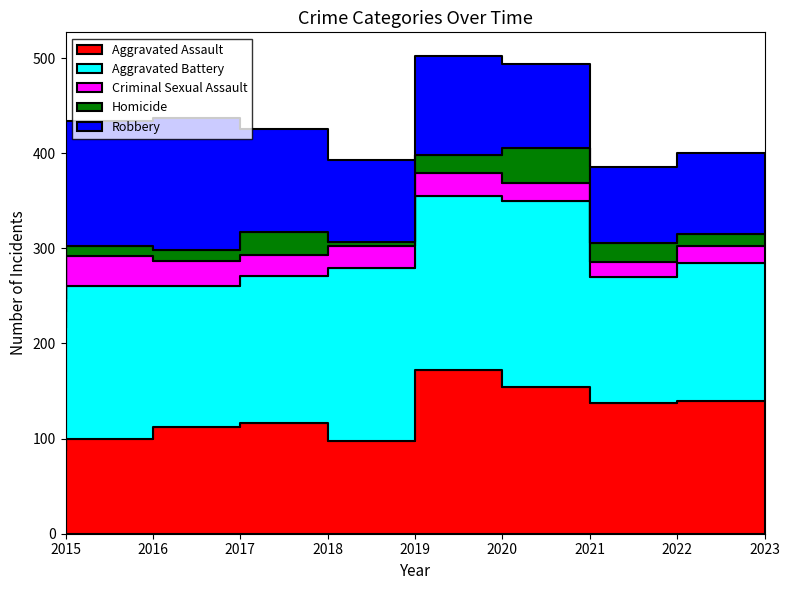

Which series ends up on top after the final intersection of Aggravated Battery and Robbery?

Aggravated Battery